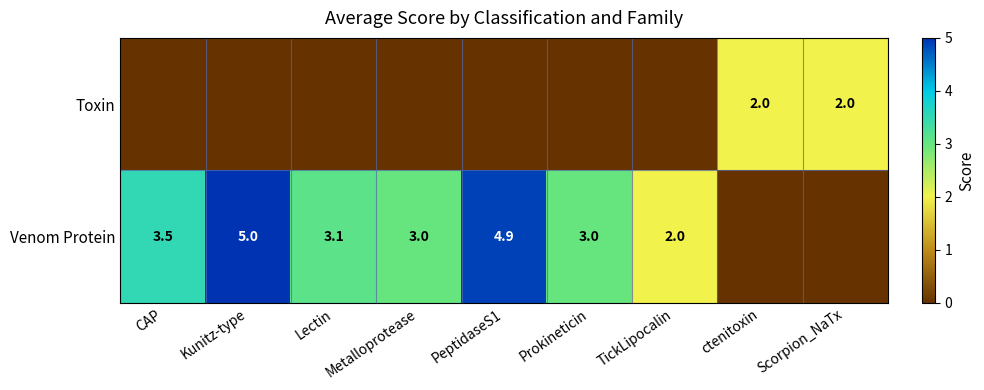

Is it true that Toxin equals 2.0 at ctenitoxin?

True